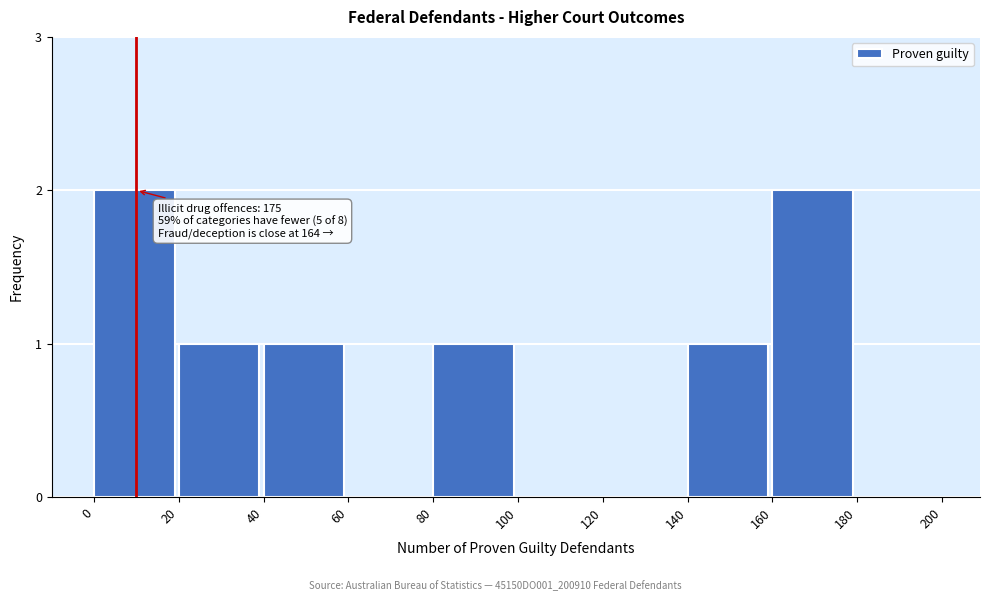

Reading left to right, transcribe all the data shown in this chart.

0=2	20=1	40=1	60=0	80=1	100=0	120=0	140=1	160=2	180=0